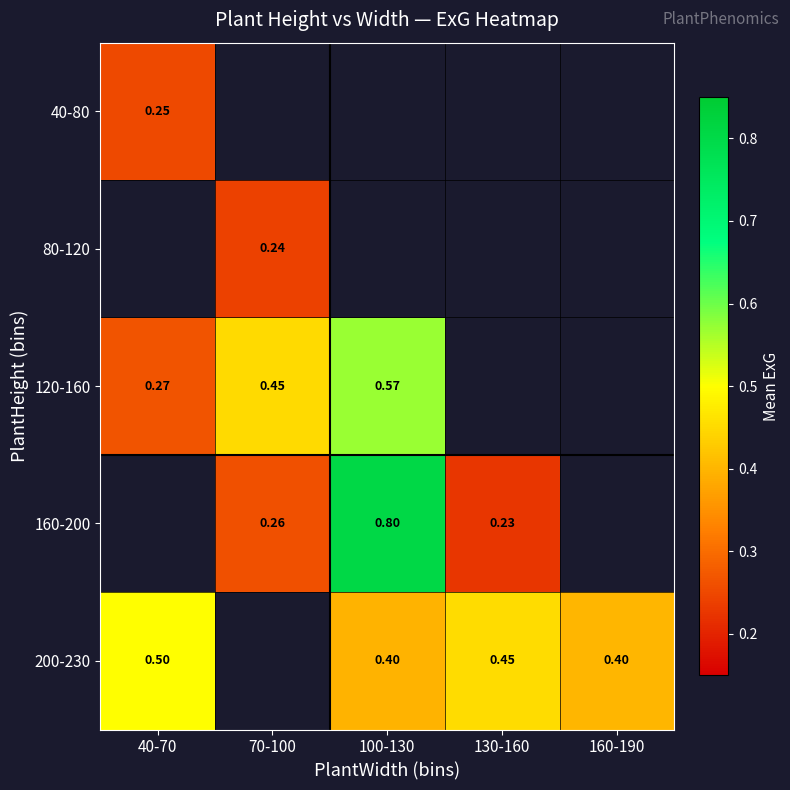

Is the value of 200-230 at 40-70 greater than the value of 40-80 at 40-70?

Yes